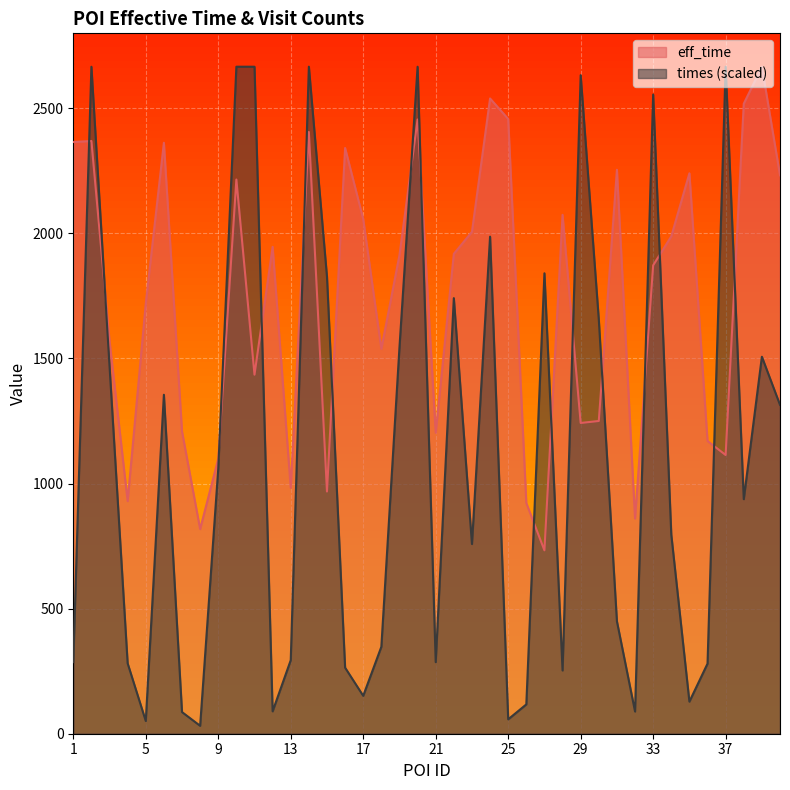

Which category has the lowest value in the times series?

8